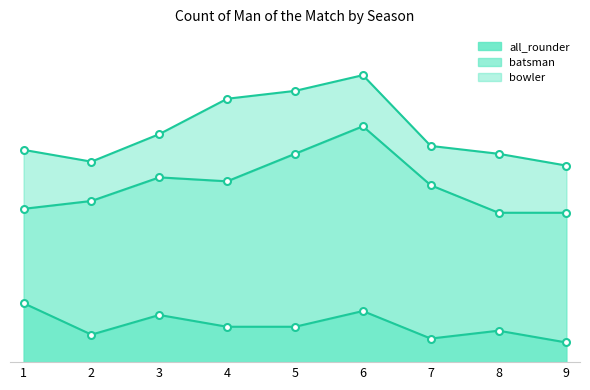

What is the value of the all_rounder point at the 4th from the left?

9